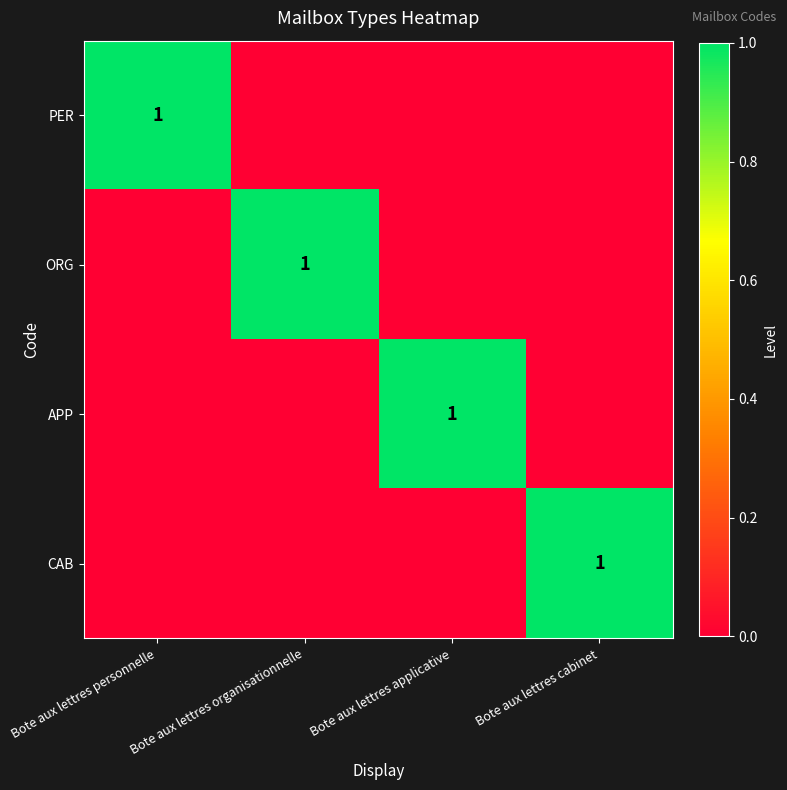

True or false: PER has a value of 0 at Bote aux lettres personnelle.

False